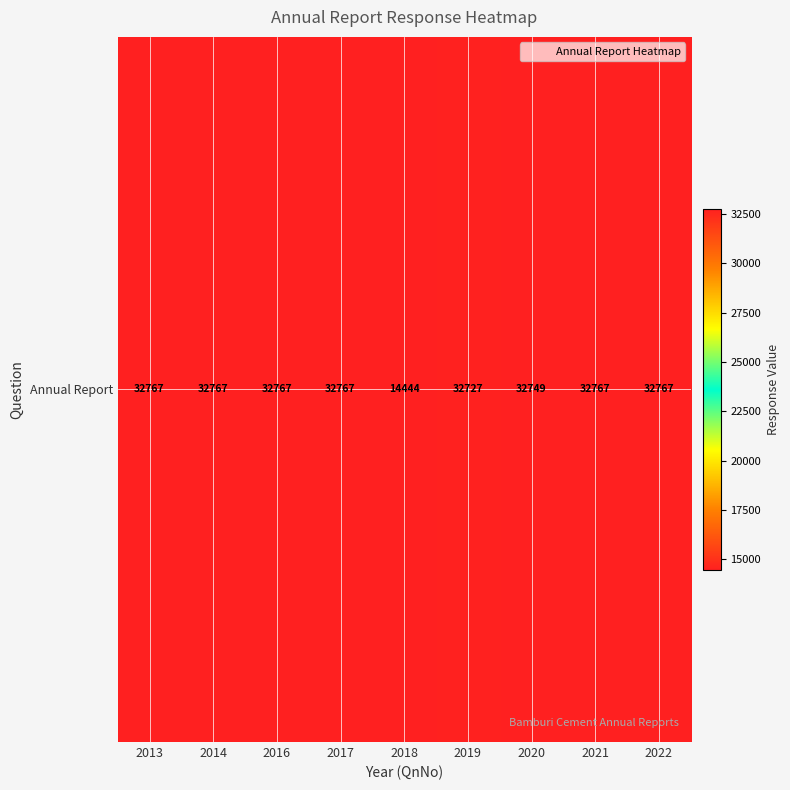

What is the average value?

30725